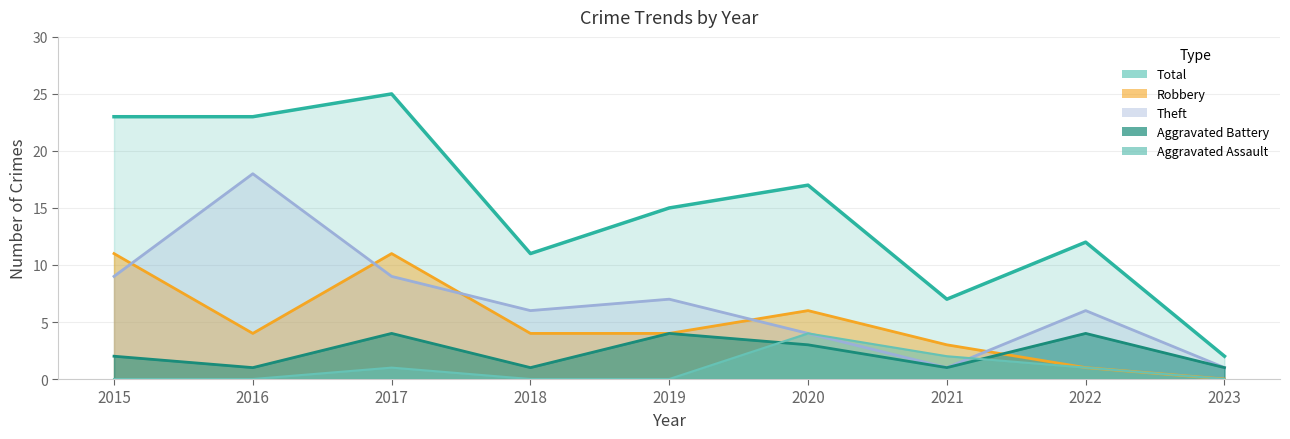

What is the total value across all series at 2022?

24